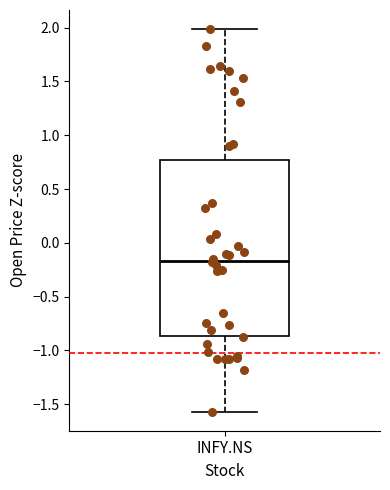

Where does the lower whisker of the box for INFY.NS end on the y-axis? The values are not printed on the chart, so give them approximately, as read against the axis.

-1.55